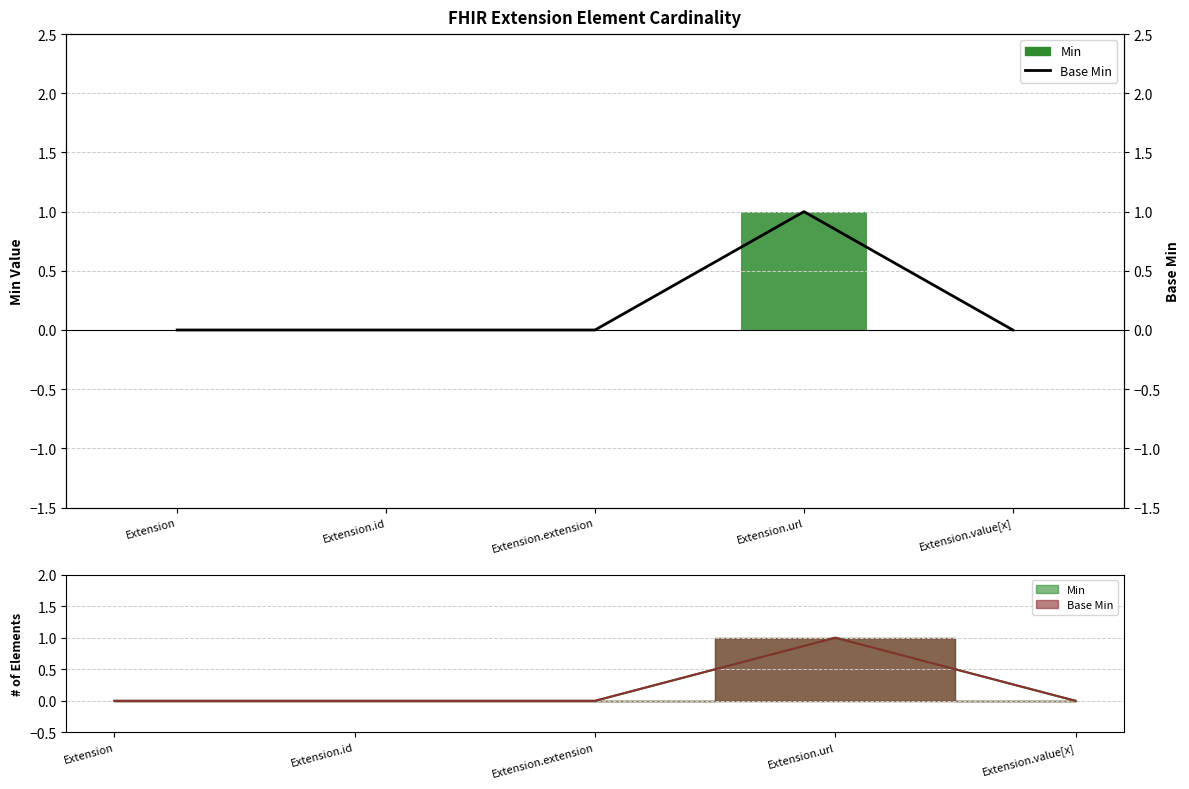

Reading left to right, extract all data points from this chart.

Extension=0	Extension.id=0	Extension.extension=0	Extension.url=1	Extension.value[x]=0